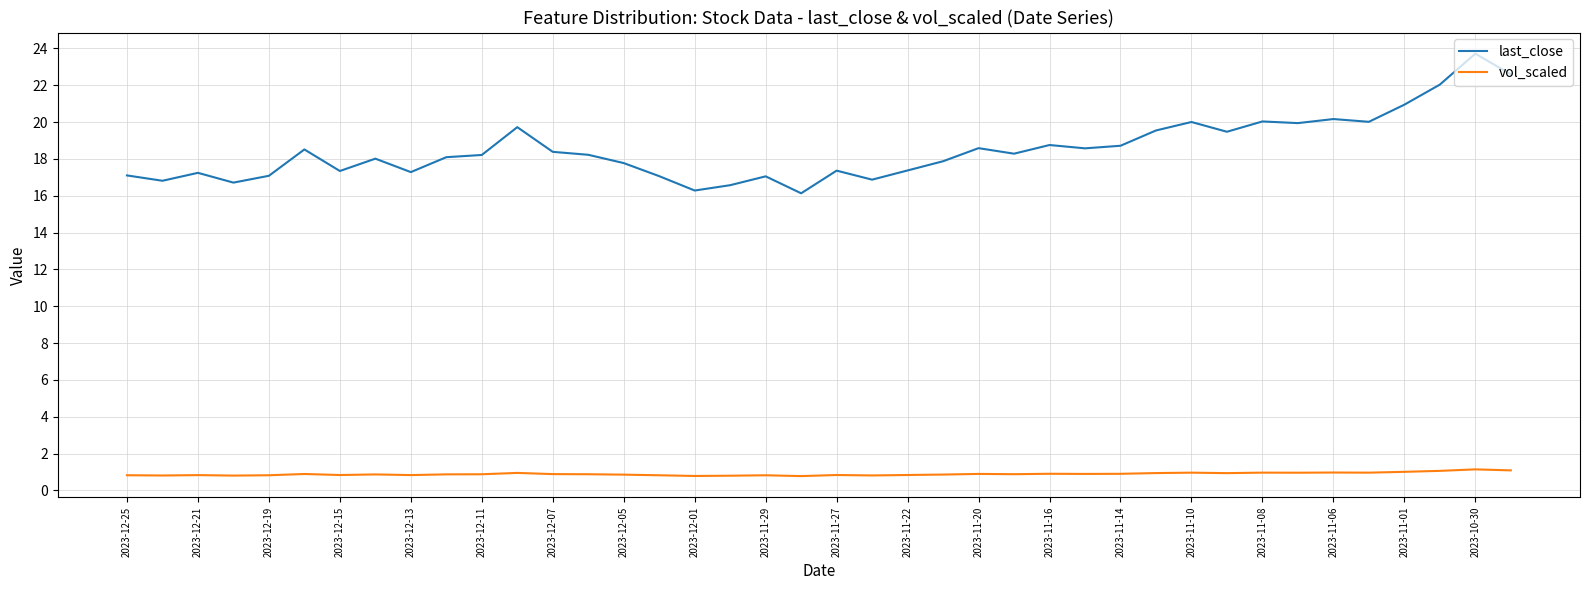

Which series has the widest spread of values?

last_close